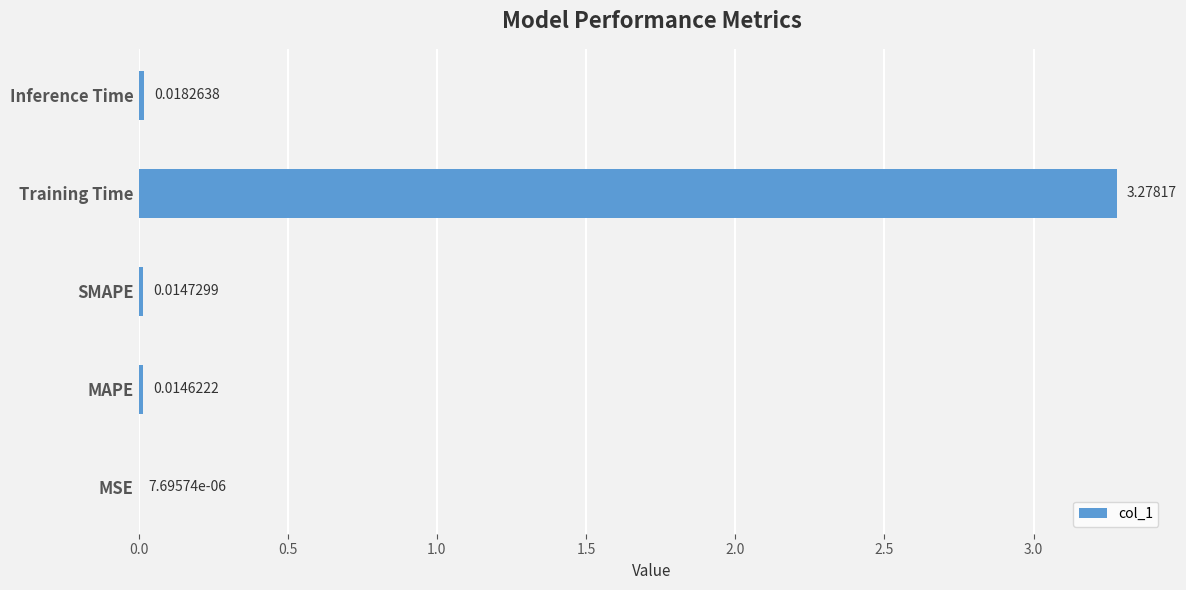

What is the change in value from Training Time to Inference Time?

-3.3